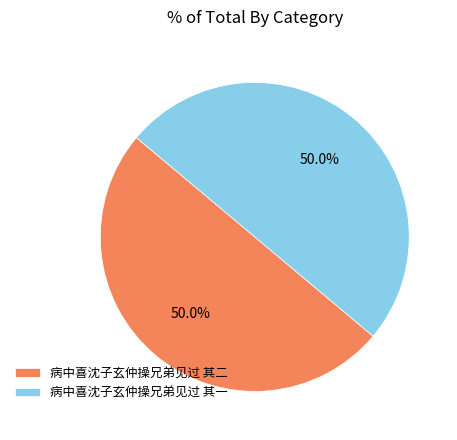

To the nearest percent, what is the average slice percentage?

50%